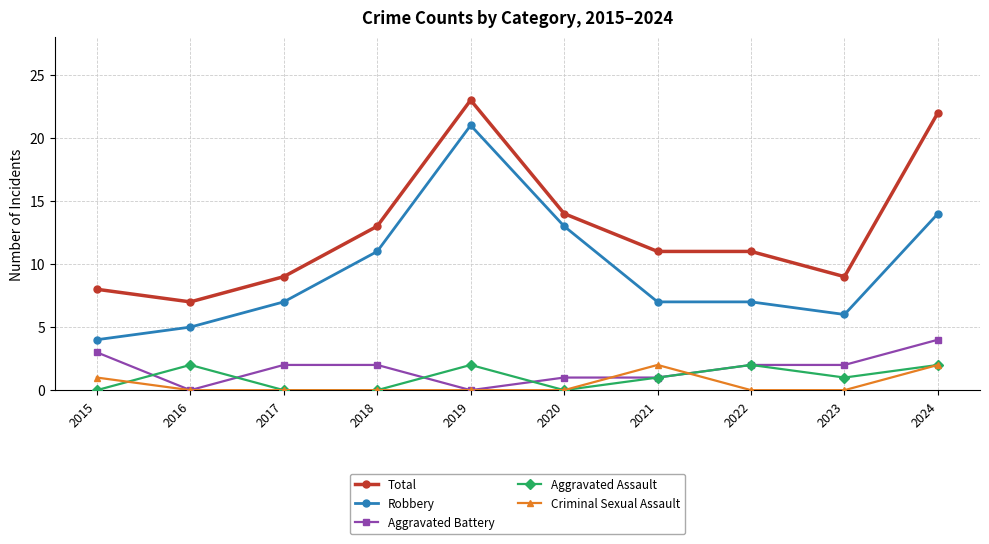

Between 2020 and 2021, which series saw the biggest shift?

Robbery